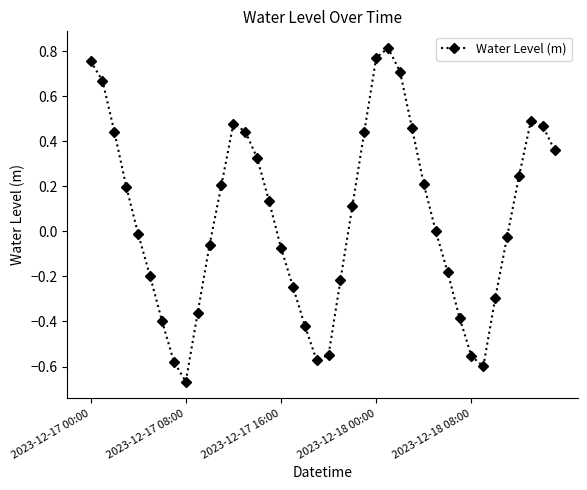

How many interior local valleys (lower than both neighbors) does the data have?

3